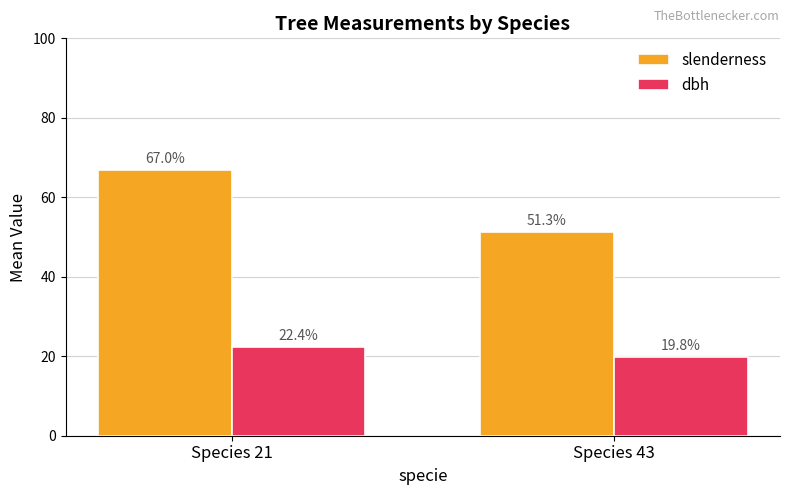

Rank the series at Species 43 from lowest to highest value.

dbh, slenderness